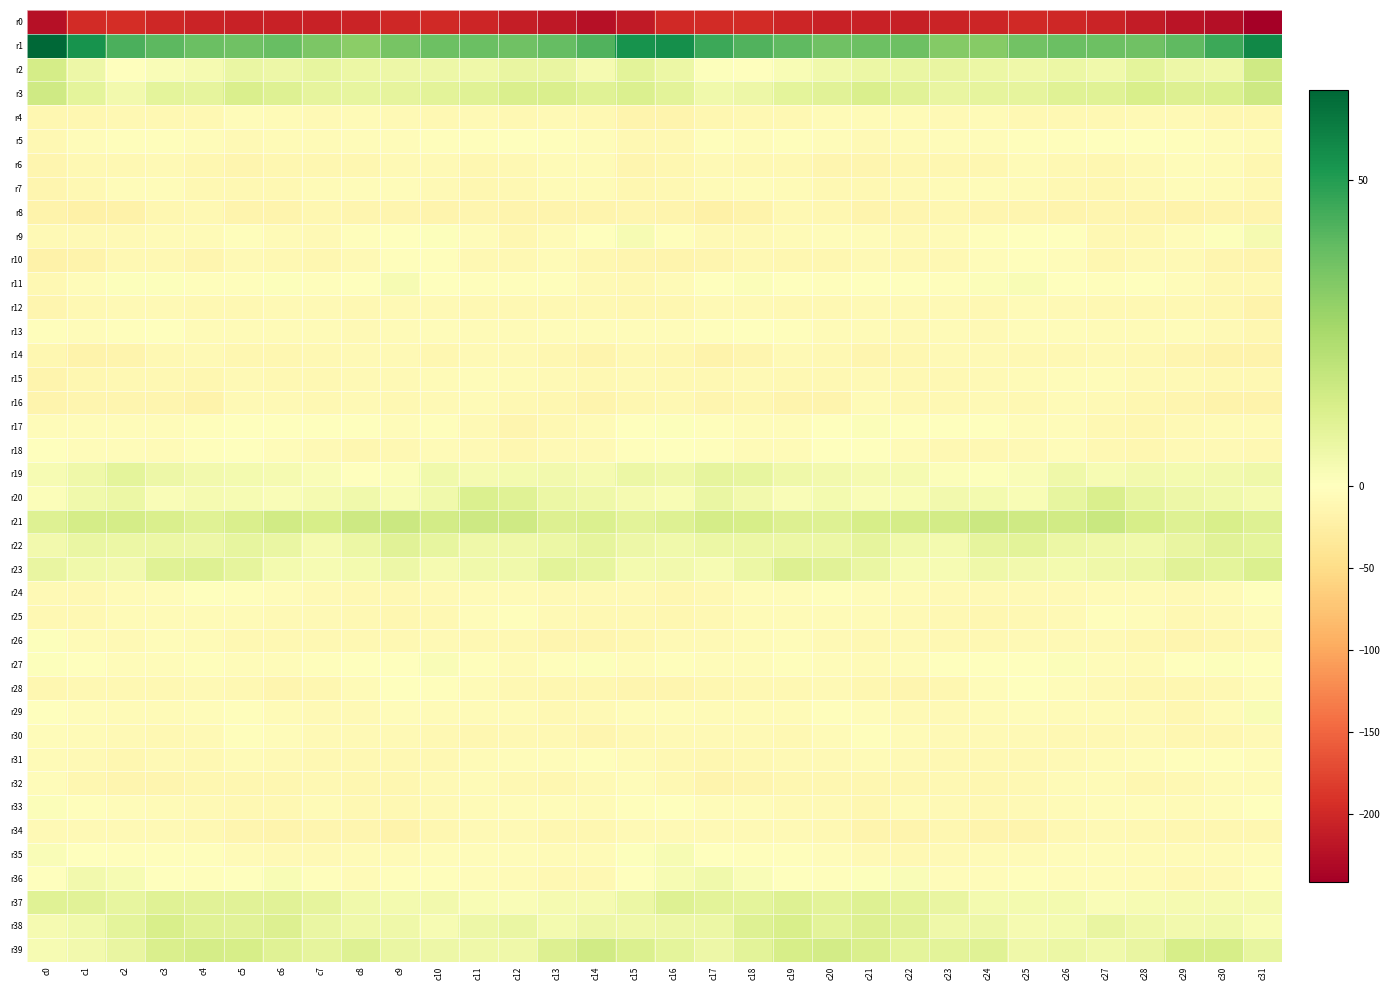

Rank the series at c4 from highest to lowest value.

r1, r39, r23, r21, r38, r37, r3, r22, r19, r2, r20, r24, r11, r36, r17, r27, r35, r18, r5, r29, r13, r25, r26, r9, r33, r14, r30, r28, r7, r4, r31, r34, r8, r12, r32, r15, r6, r10, r16, r0